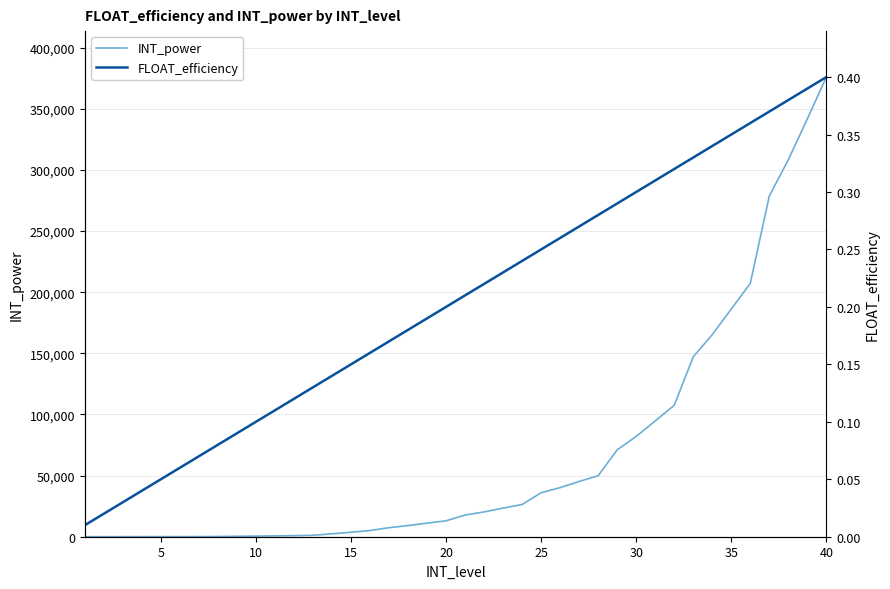

Read the INT_power value at 20.

13030.0